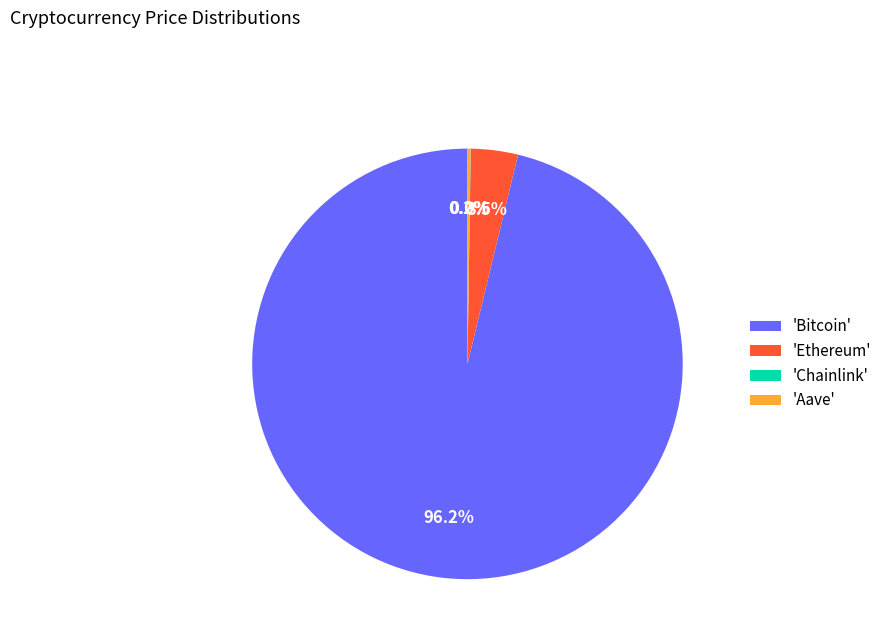

Combined, do 'Ethereum' and 'Bitcoin' account for over 50%?

Yes